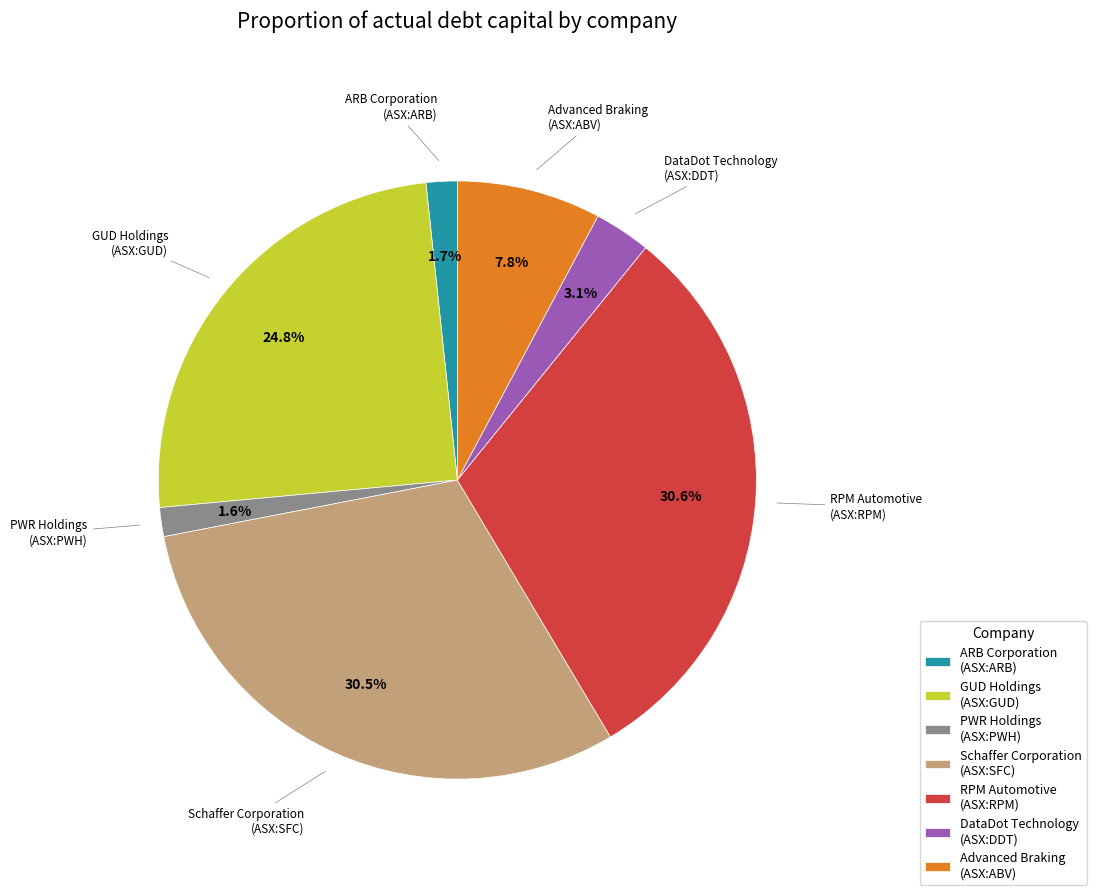

Is DataDot Technology (ASX:DDT) the majority of the pie?

No